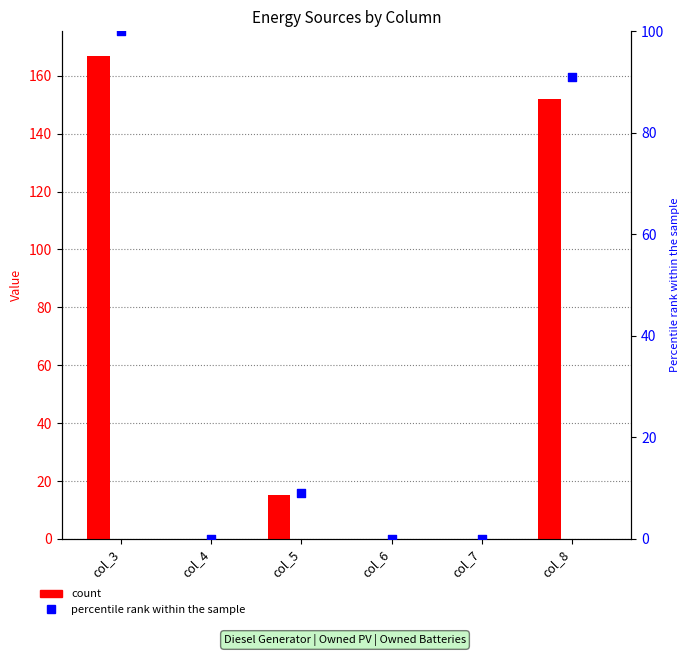

Is the value of Owned PV at col_5 greater than the value of percentile rank within the sample at col_4?

No